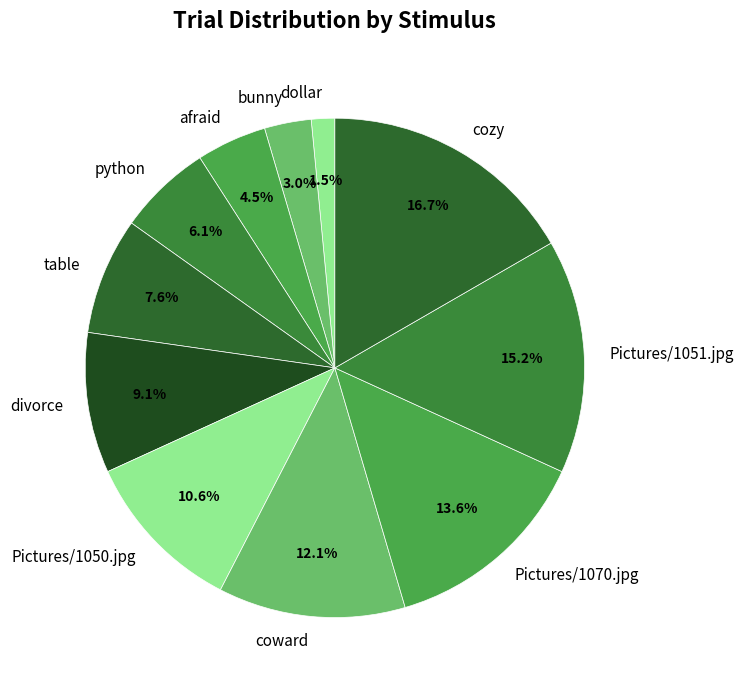

Does dollar represent more than half of the total?

No